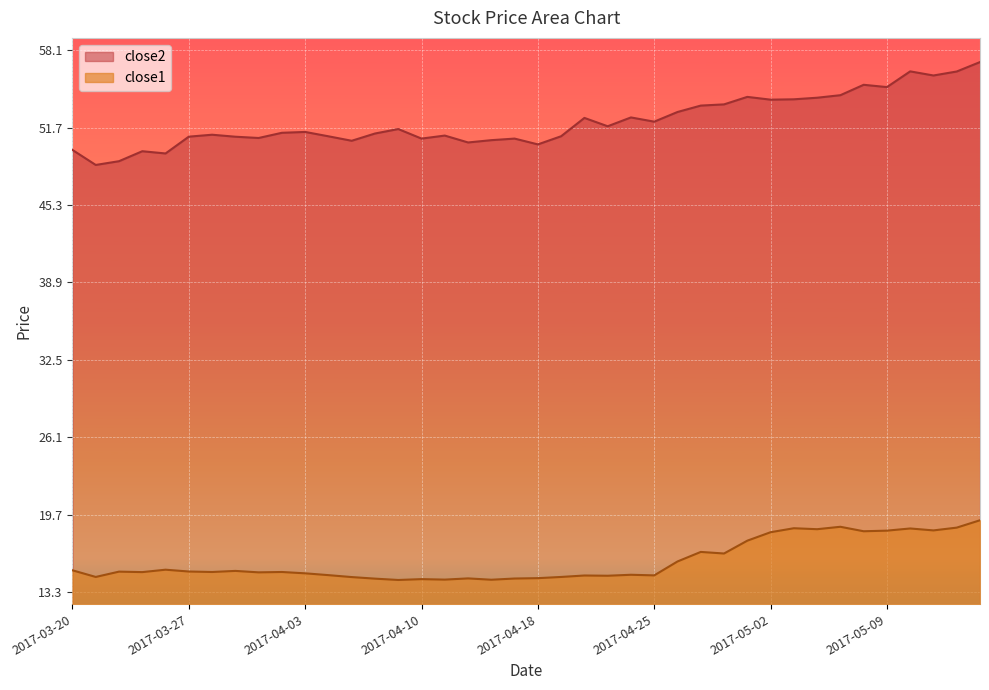

Which series has the largest range (max minus min)?

close2